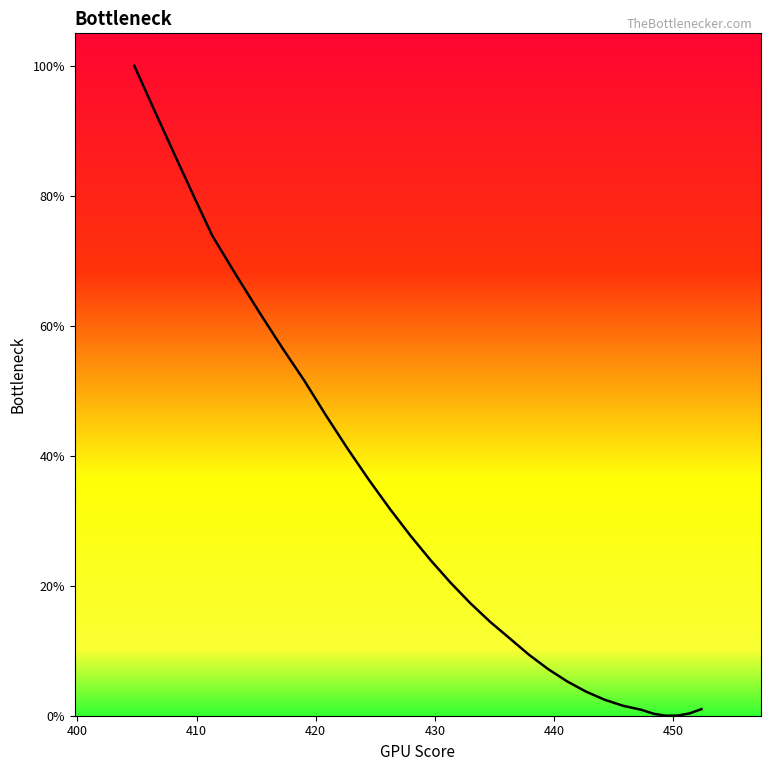

The value at 11 is 15.4. True or false?

False